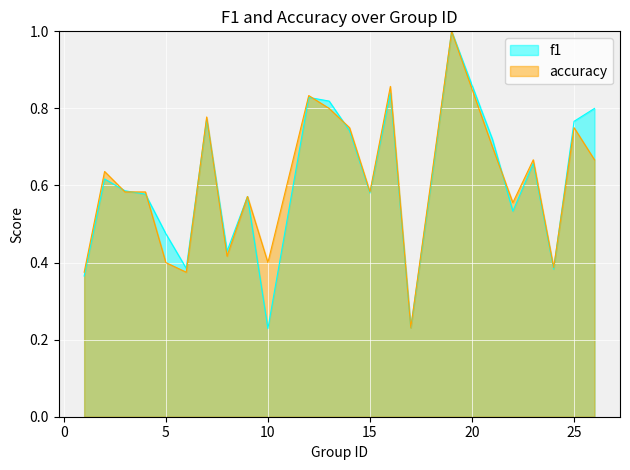

What is the smallest value displayed?

0.2